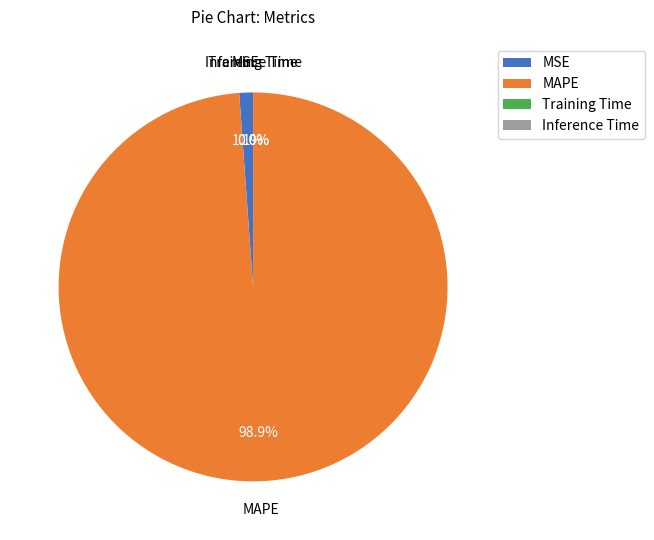

What is the majority slice?

MAPE